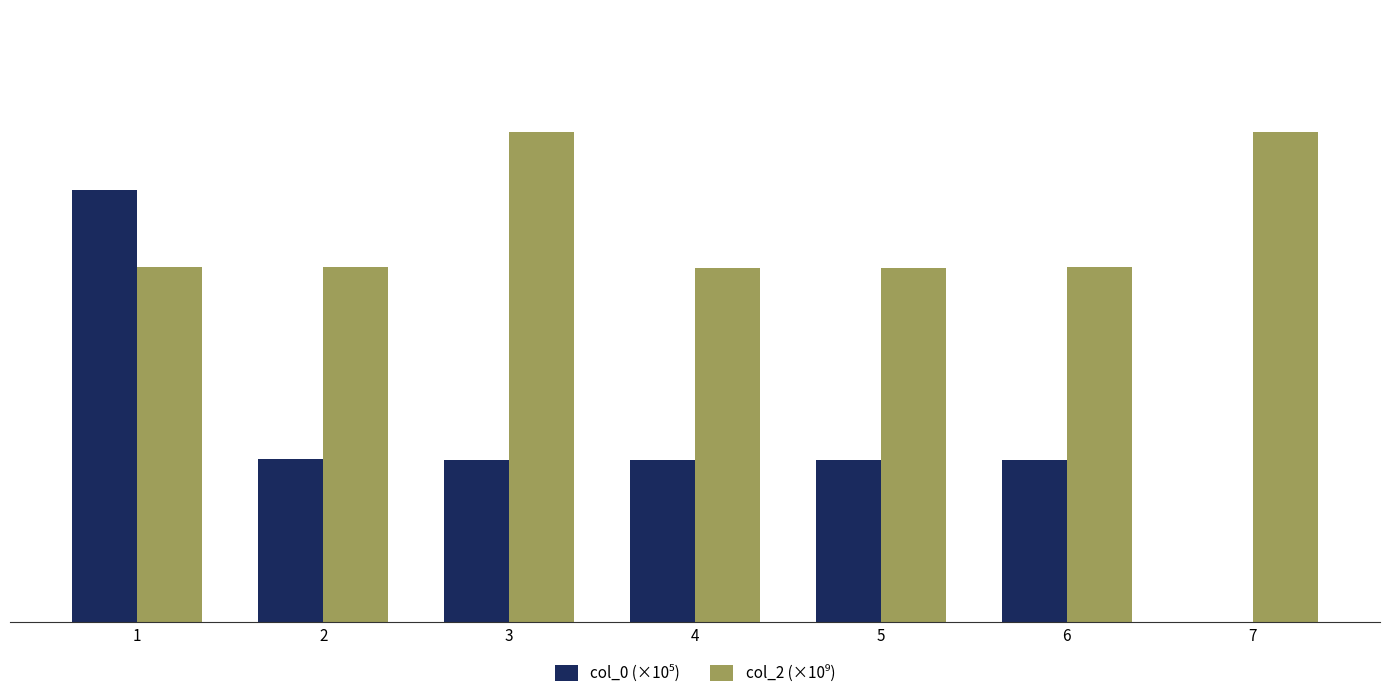

What is the total value across all series at 4?

19.1